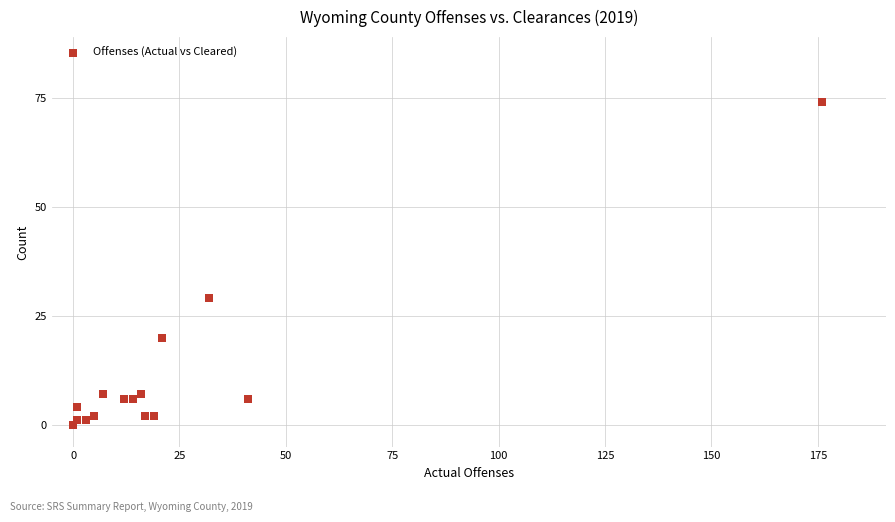

What Y value in the scatter plot is closest to 37?

29